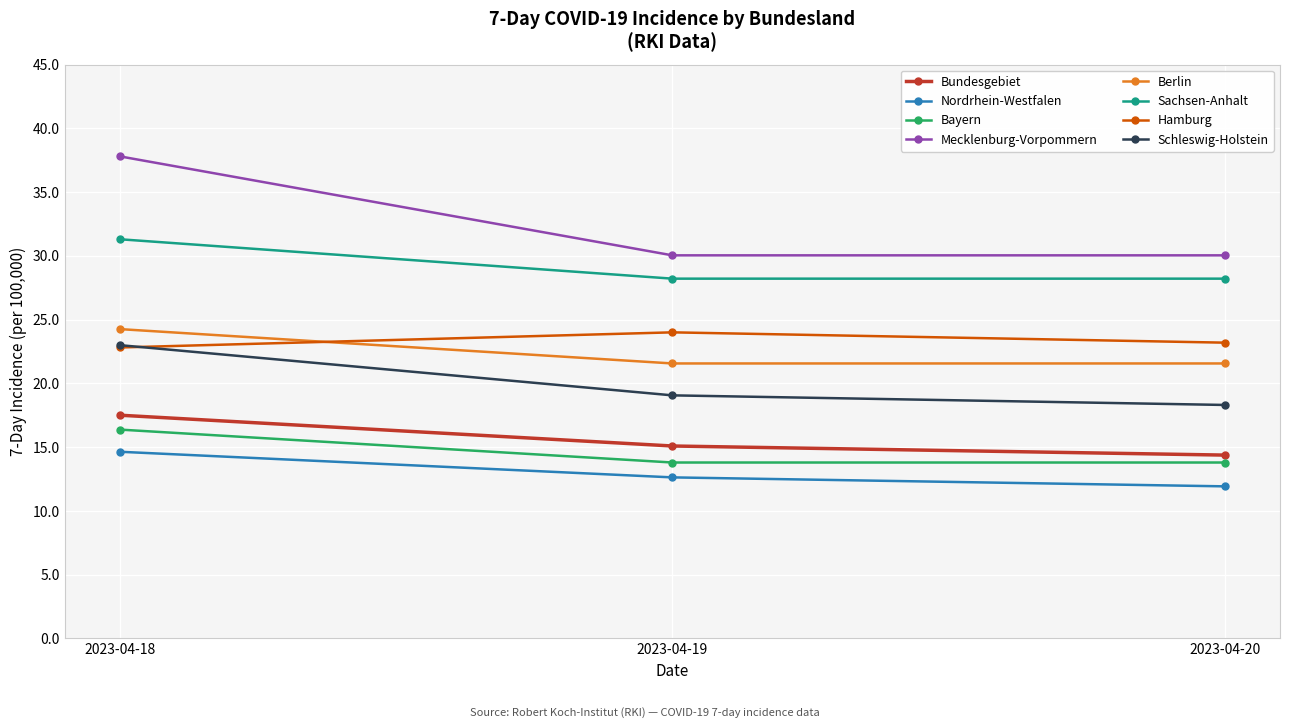

True or false: Bayern has a value of 16.4 at 2023-04-18.

True